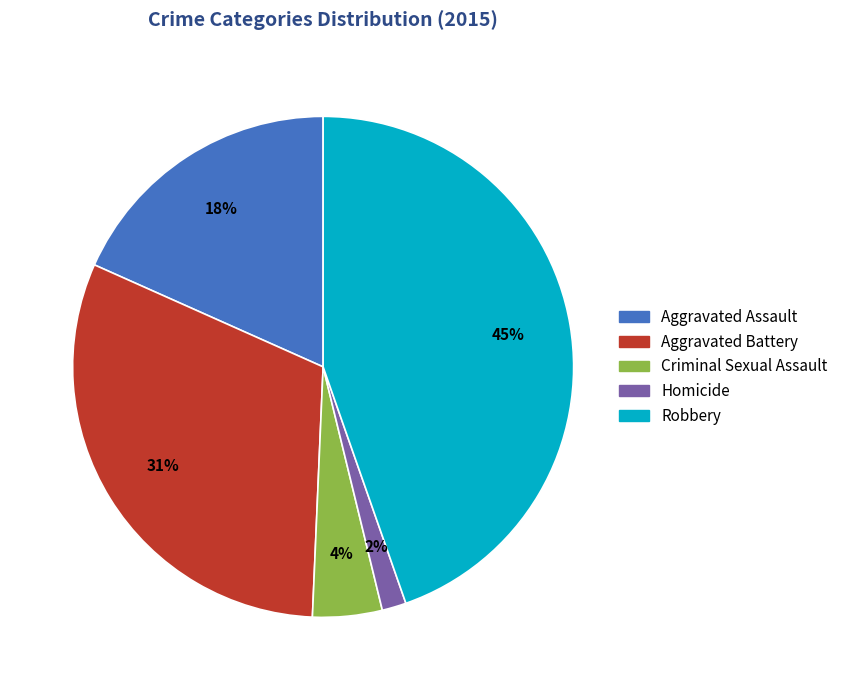

Is it true that Aggravated Battery is 31% of the pie?

True